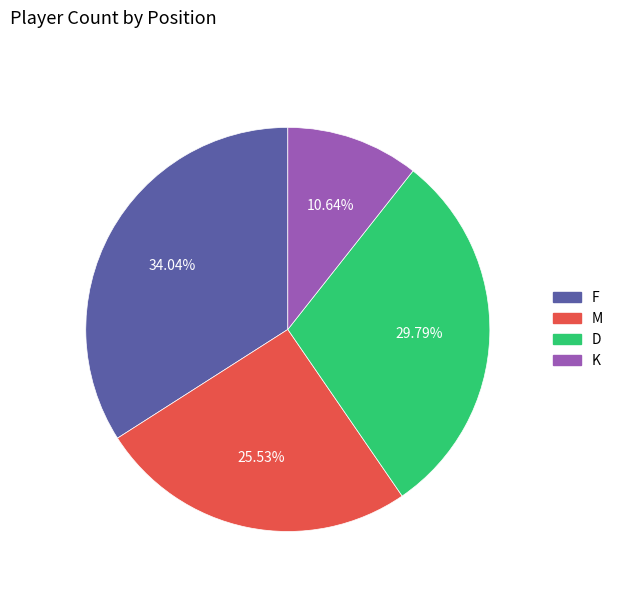

To the nearest percent, what is the difference between the largest and smallest slice percentages?

23%